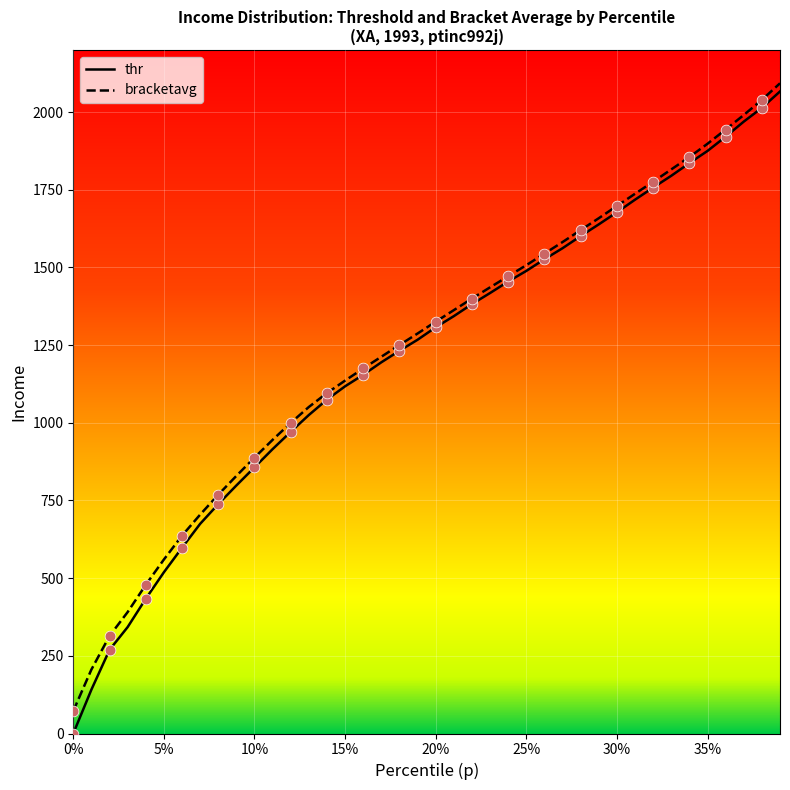

What is the maximum value shown in the chart?

2092.9